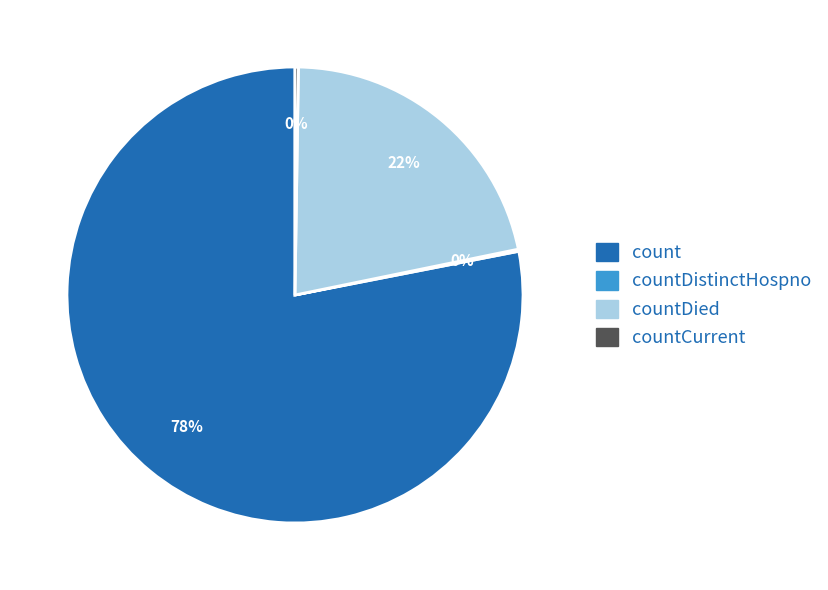

Which slice represents more than half of the pie?

count